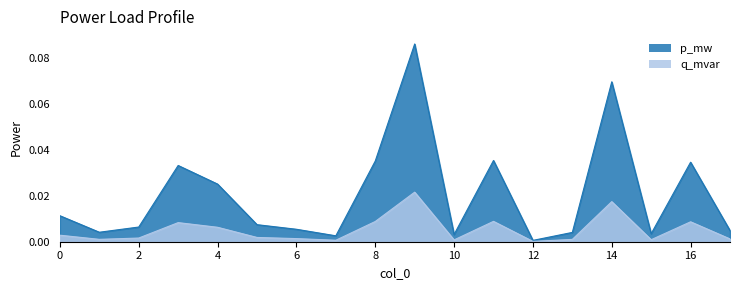

Is it true that p_mw equals 0.0 at 8?

True